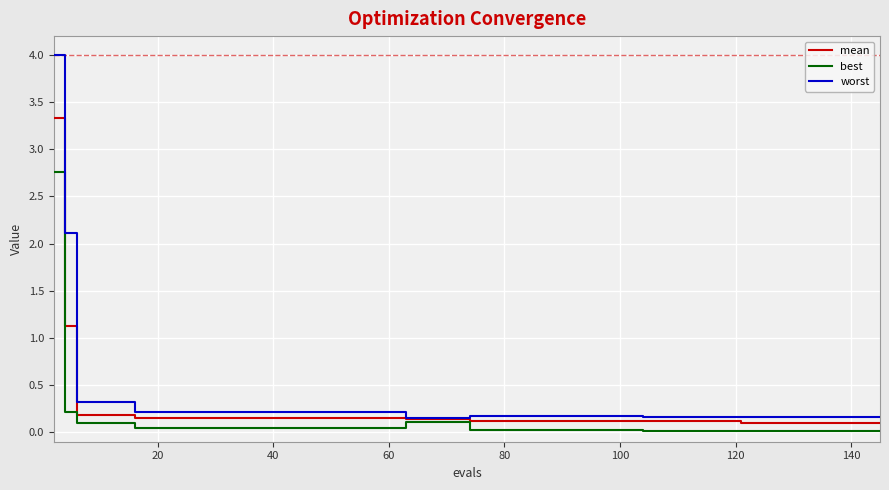

List the series in order of their peak value, lowest first.

best, mean, worst